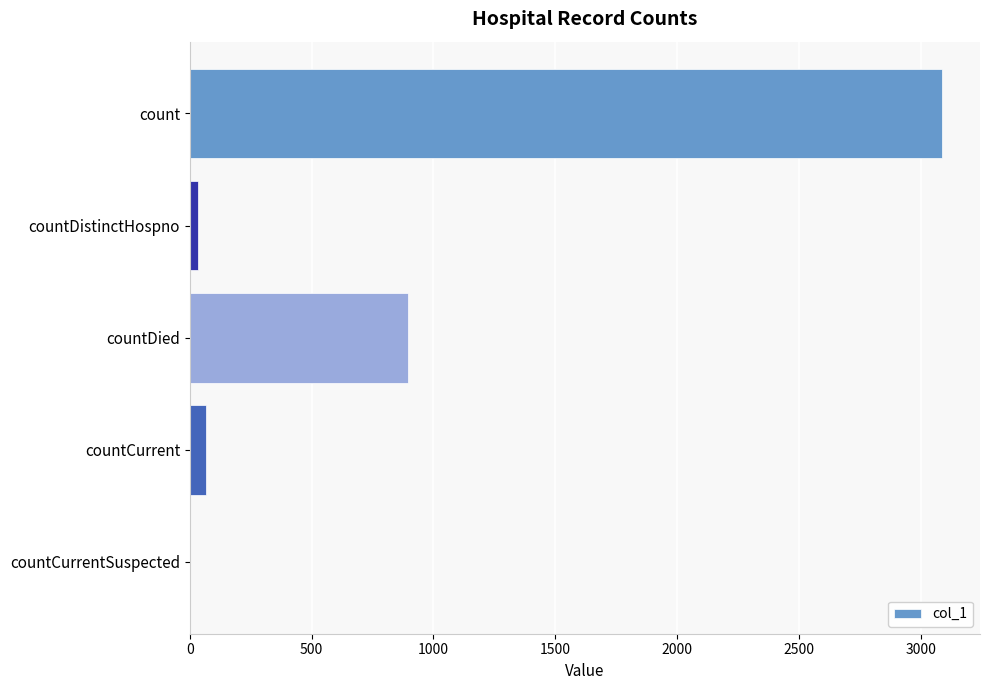

Which has a higher value, countDied or count?

count